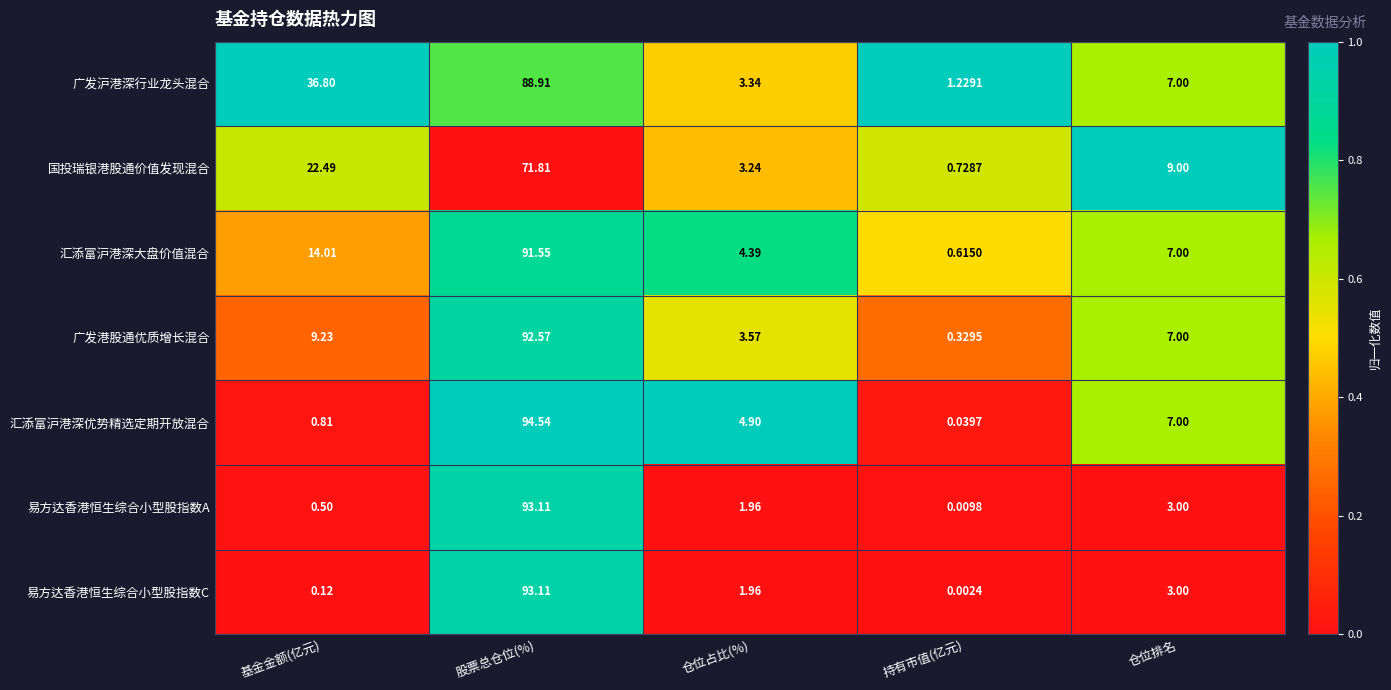

Rank the series at 基金金额(亿元) from highest to lowest value.

广发沪港深行业龙头混合, 国投瑞银港股通价值发现混合, 汇添富沪港深大盘价值混合, 广发港股通优质增长混合, 汇添富沪港深优势精选定期开放混合, 易方达香港恒生综合小型股指数A, 易方达香港恒生综合小型股指数C